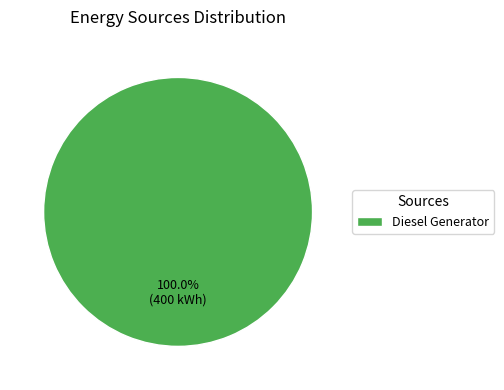

Which slice represents more than half of the pie?

Diesel Generator